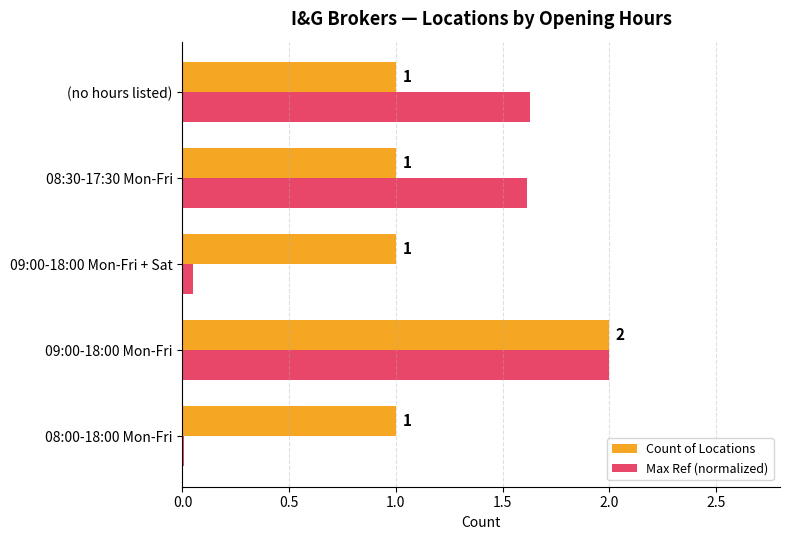

What is the maximum value shown in the chart?

2.0